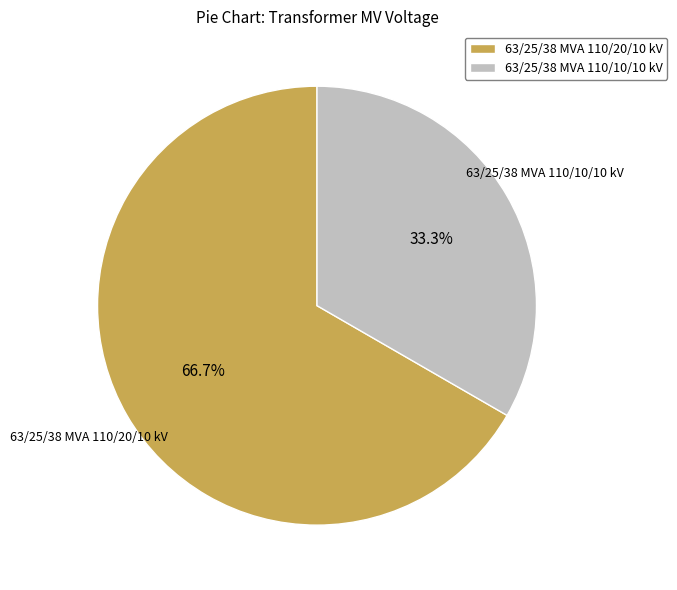

What percentage do 63/25/38 MVA 110/10/10 kV and 63/25/38 MVA 110/20/10 kV together represent?

100.0%